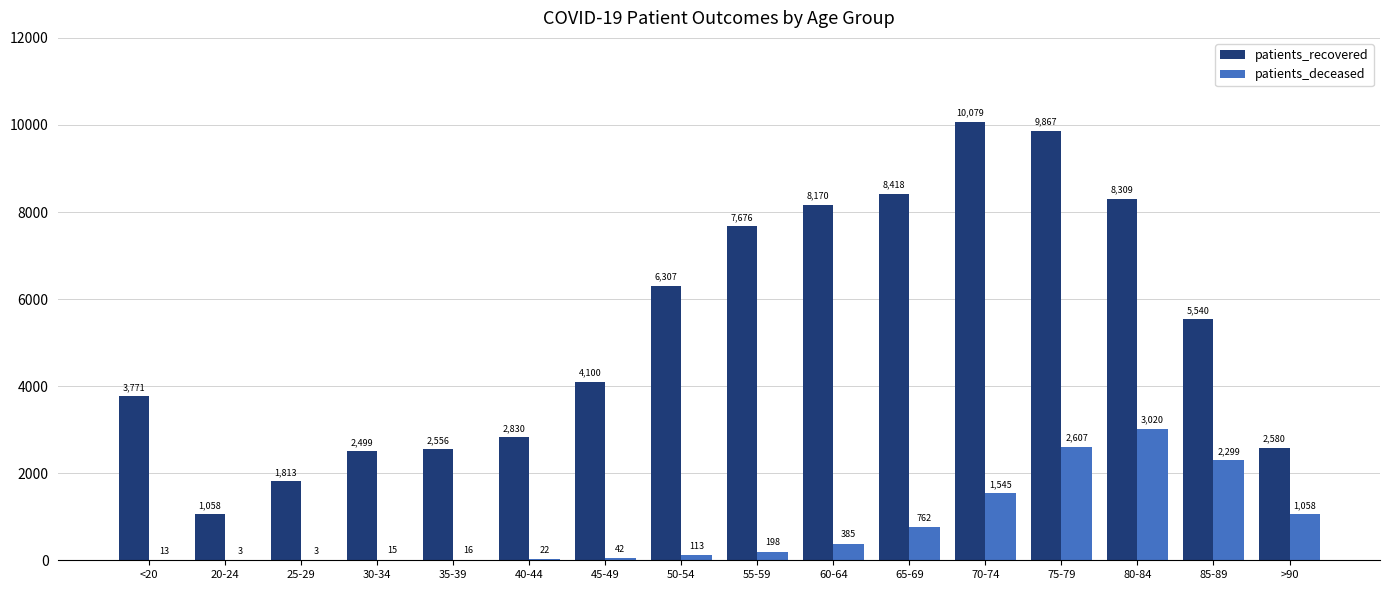

What is the sum of the patients_recovered values at 70-74 and <20?

13850